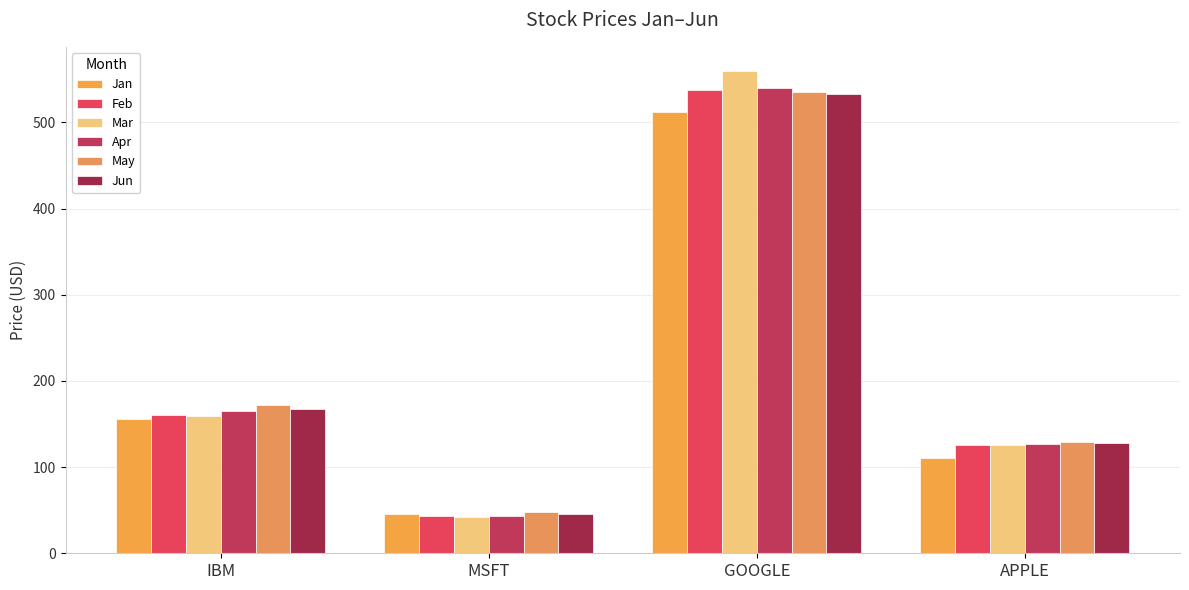

What is the label of the 4th bar from the left?

APPLE